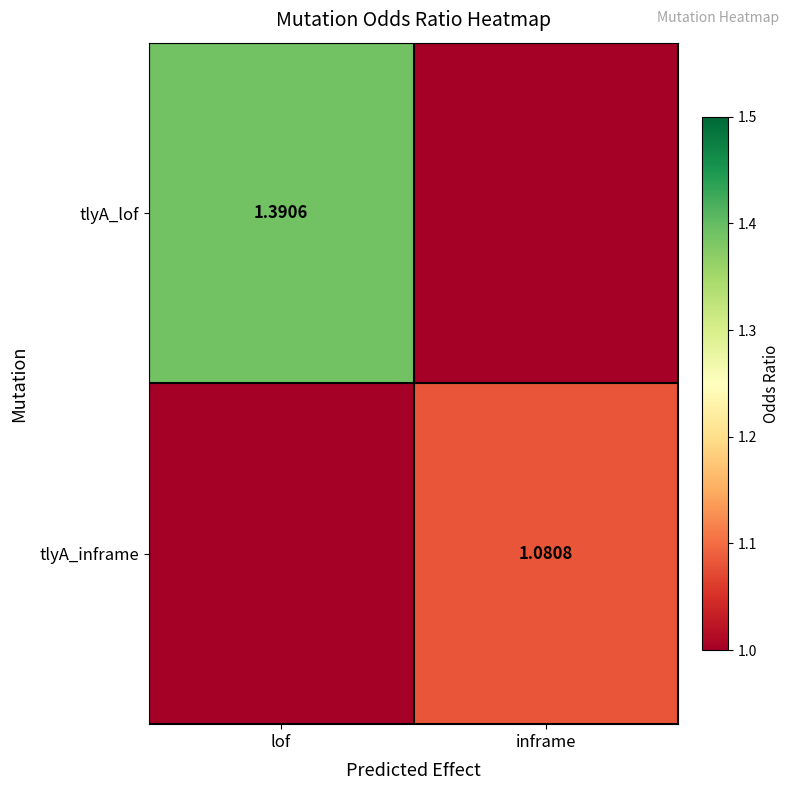

What is the sum of all tlyA_inframe values?

1.6